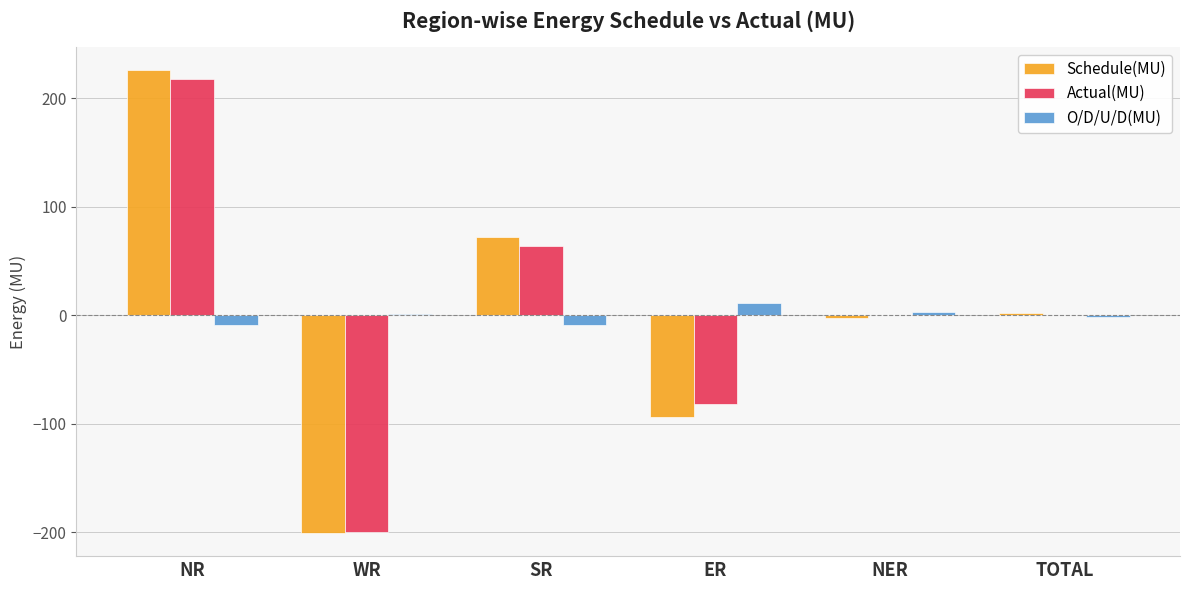

Which series changed the most between NR and TOTAL?

Schedule(MU)